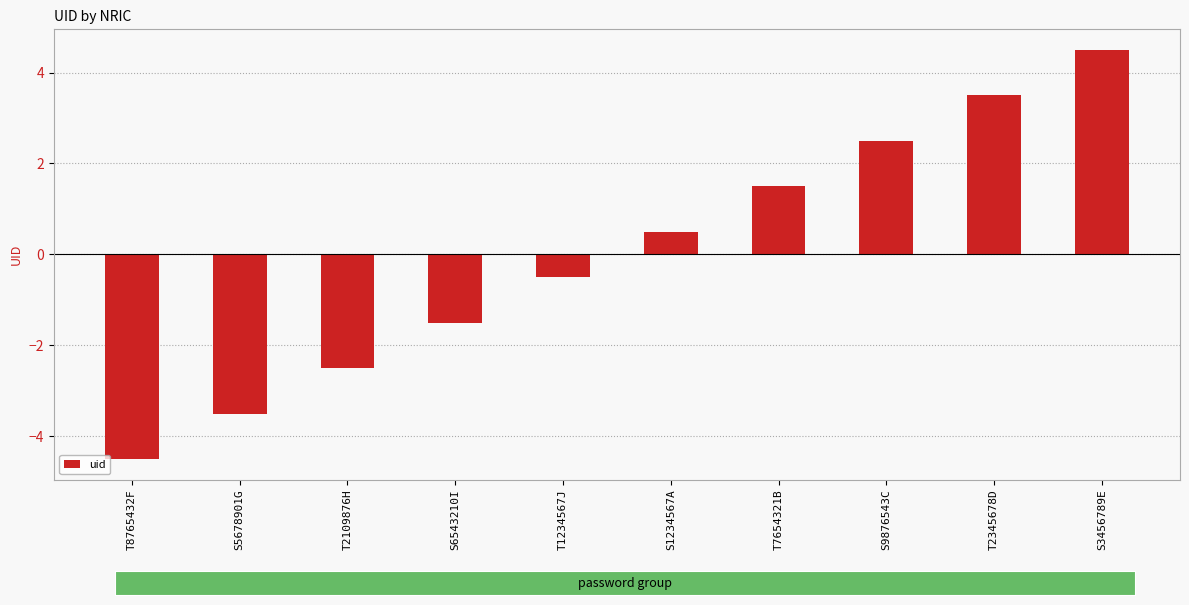

How many bars are there in total?

10